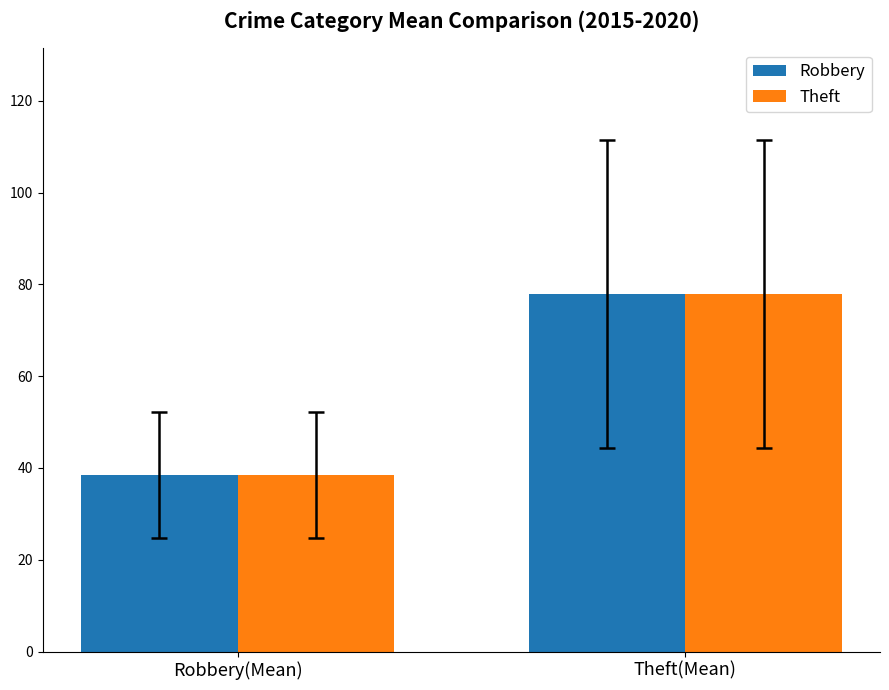

Rank the categories by Theft value from highest to lowest.

Theft(Mean), Robbery(Mean)